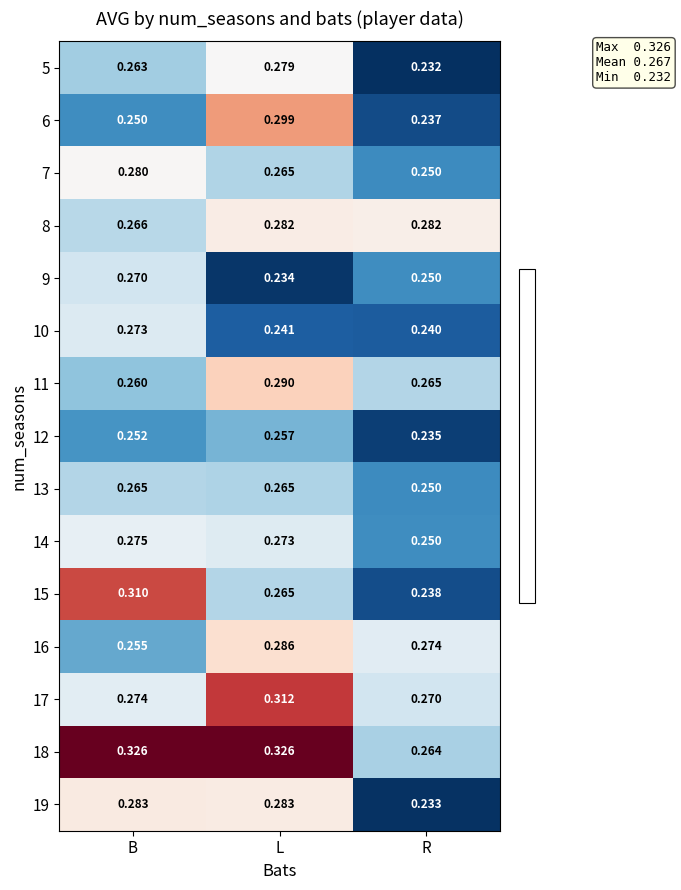

List the labels in order of 7 value, smallest first.

R, L, B